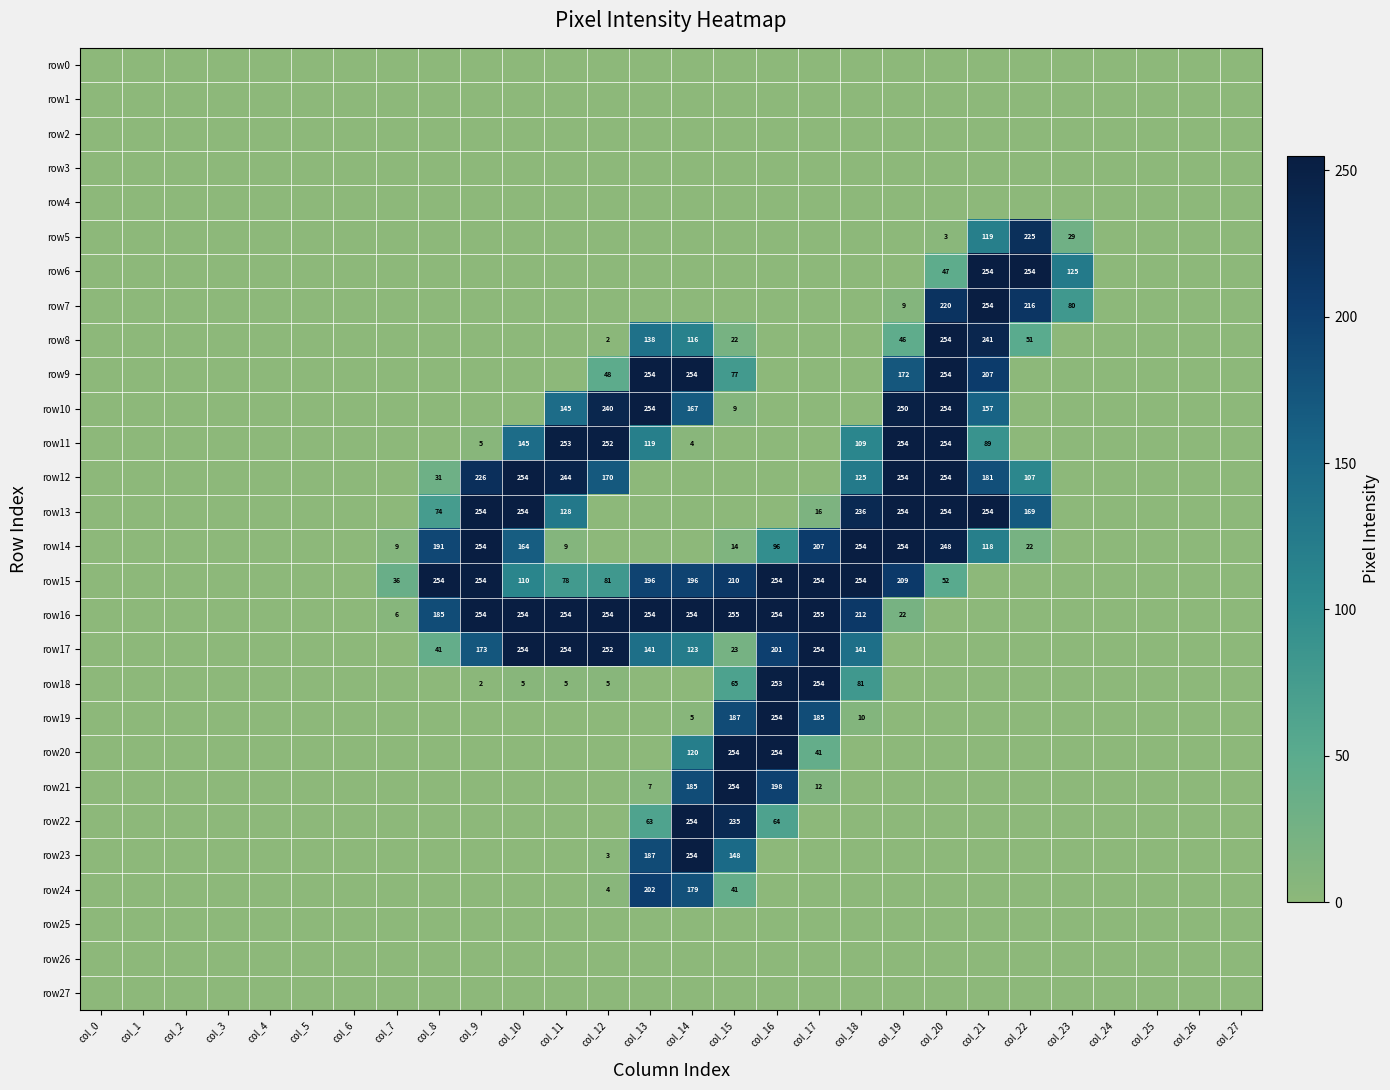

Is it true that row24 equals 317 at col_13?

False